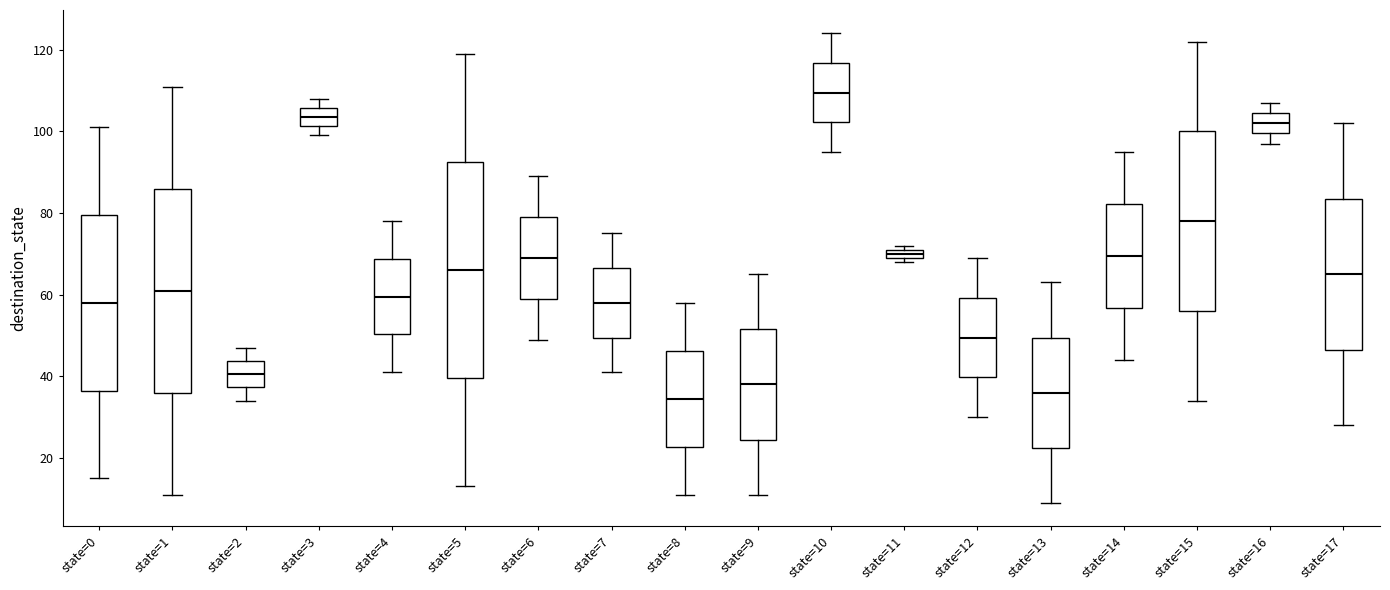

Which box is the tallest, from its lower edge to its upper edge?

state=5